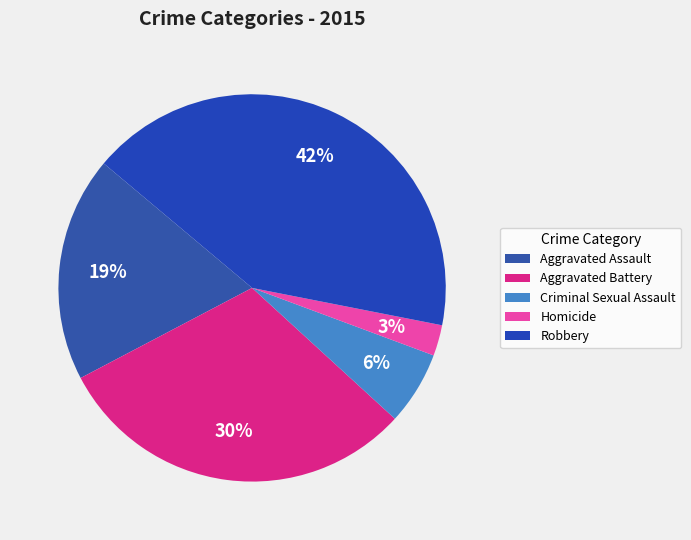

Is it true that Homicide is 3% of the pie?

True